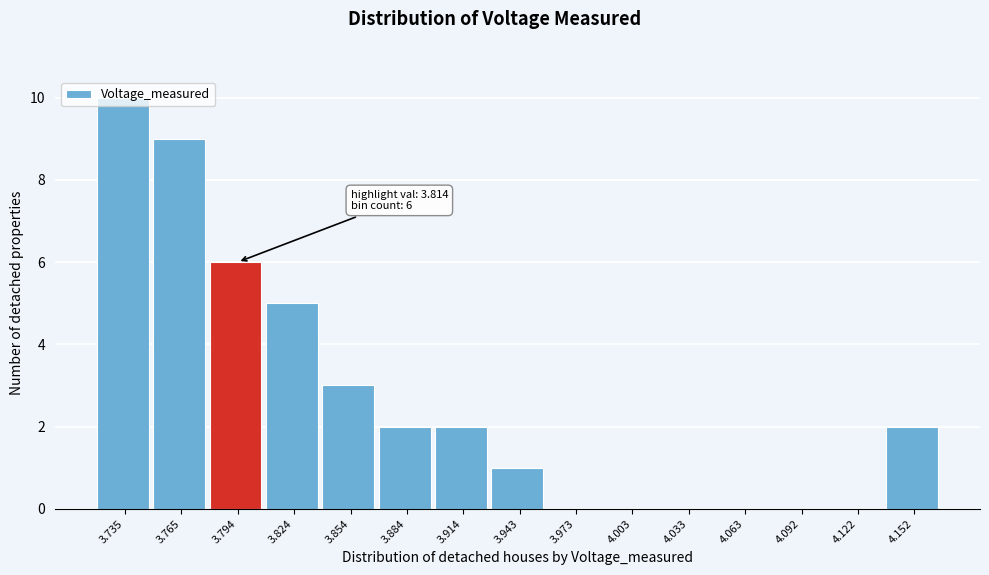

Which label corresponds to the largest value in the chart?

3.735